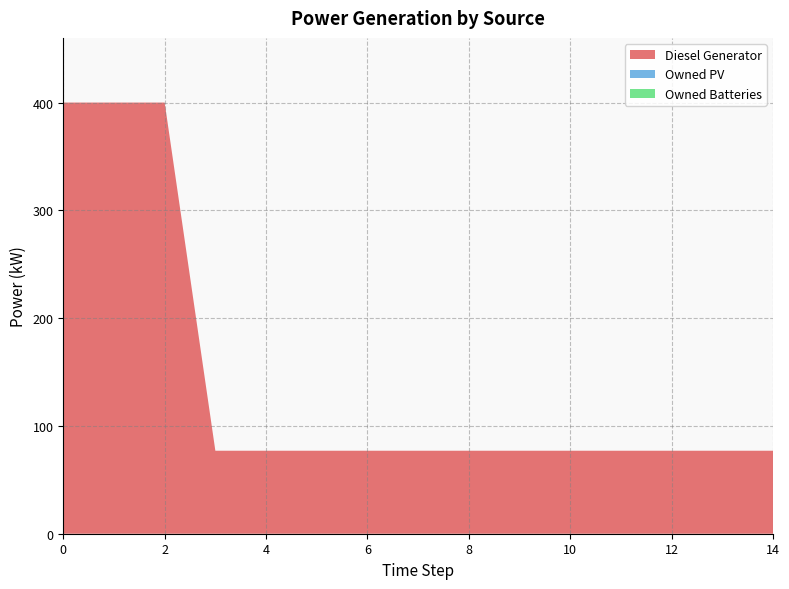

Reading left to right, what are all the values shown in this chart?

Diesel Generator: 0=400.0	1=400.0	2=400.0	3=77.0	4=77.0	5=77.0	6=77.0	7=77.0	8=77.0	9=77.0	10=77.0	11=77.0	12=77.0	13=77.0	14=77.0
Owned PV: 0=0.0	1=0.0	2=0.0	3=0.0	4=0.0	5=0.0	6=0.0	7=0.0	8=0.0	9=0.0	10=0.0	11=0.0	12=0.0	13=0.0	14=0.0
Owned Batteries: 0=0.0	1=0.0	2=0.0	3=0.0	4=0.0	5=0.0	6=0.0	7=0.0	8=0.0	9=0.0	10=0.0	11=0.0	12=0.0	13=0.0	14=0.0